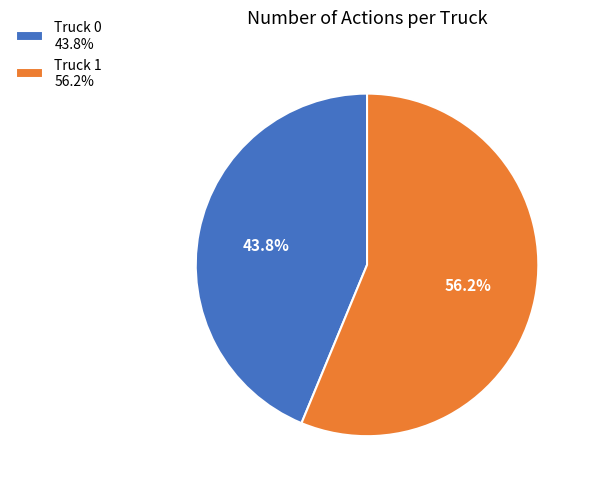

Is there a majority slice in this chart?

Yes